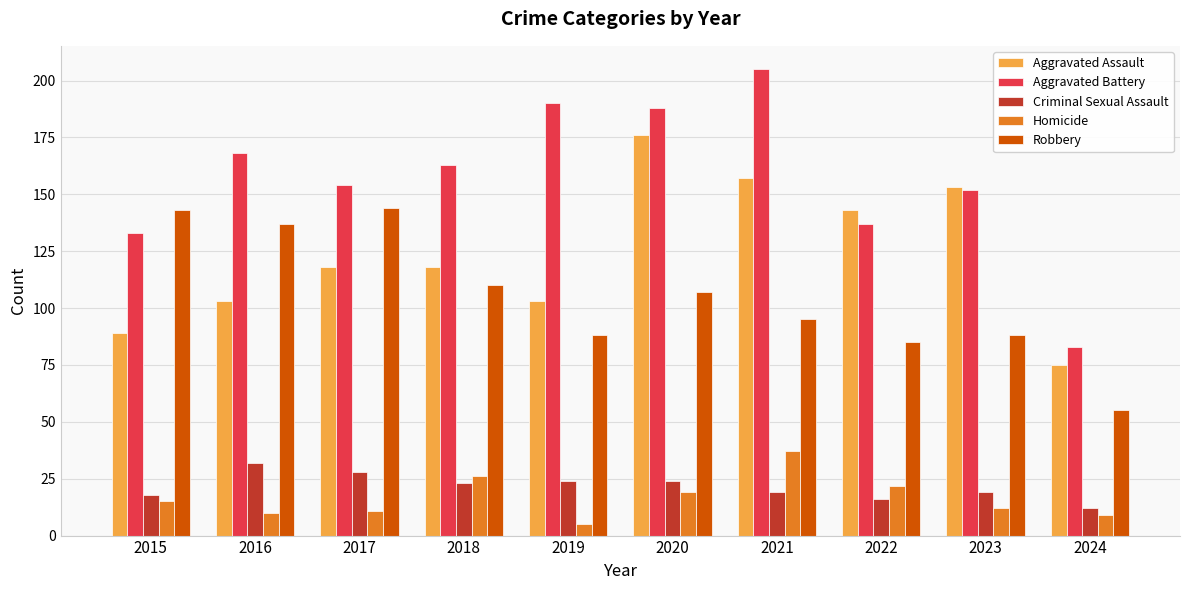

Rank the series by their maximum value, from highest to lowest.

Aggravated Battery, Aggravated Assault, Robbery, Homicide, Criminal Sexual Assault